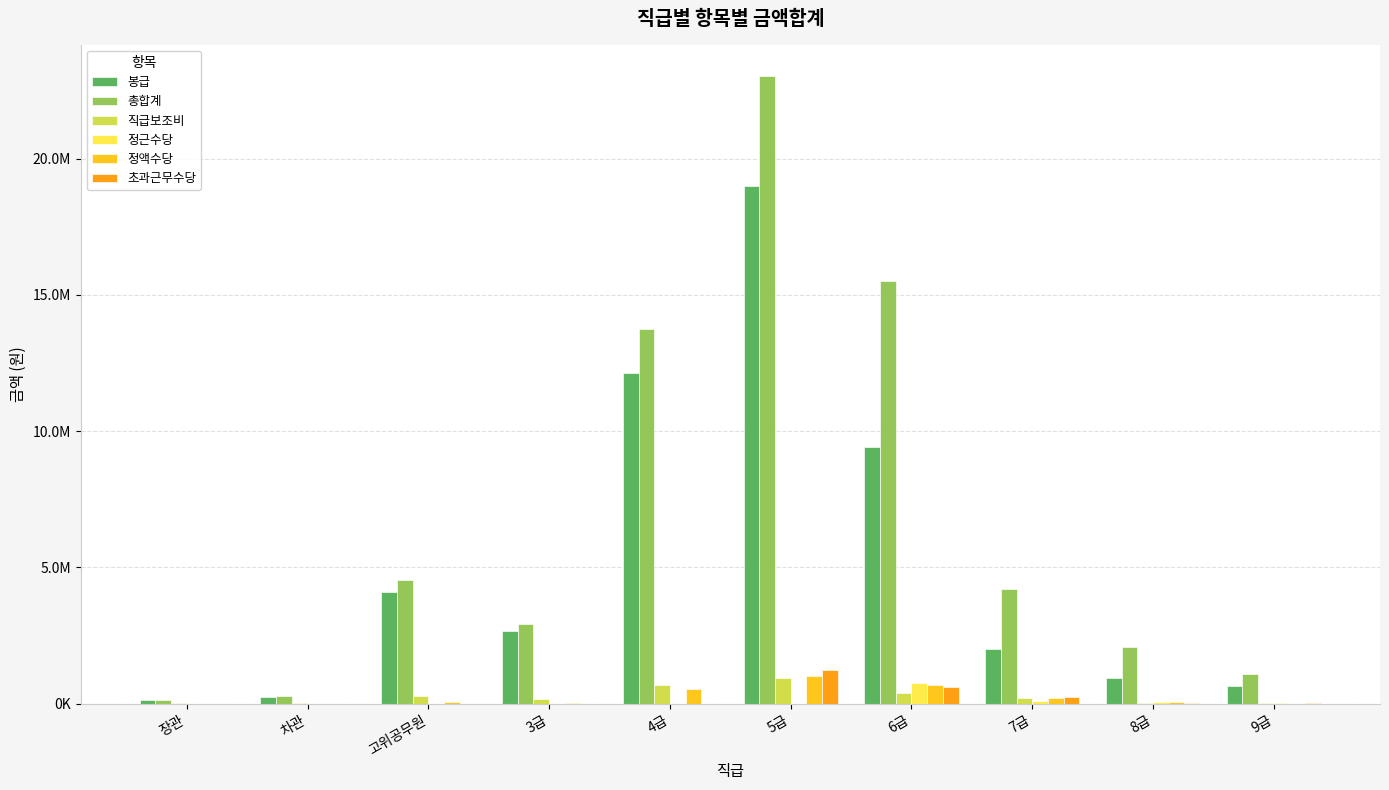

What are all the series names shown in the legend?

봉급, 총합계, 직급보조비, 정근수당, 정액수당, 초과근무수당